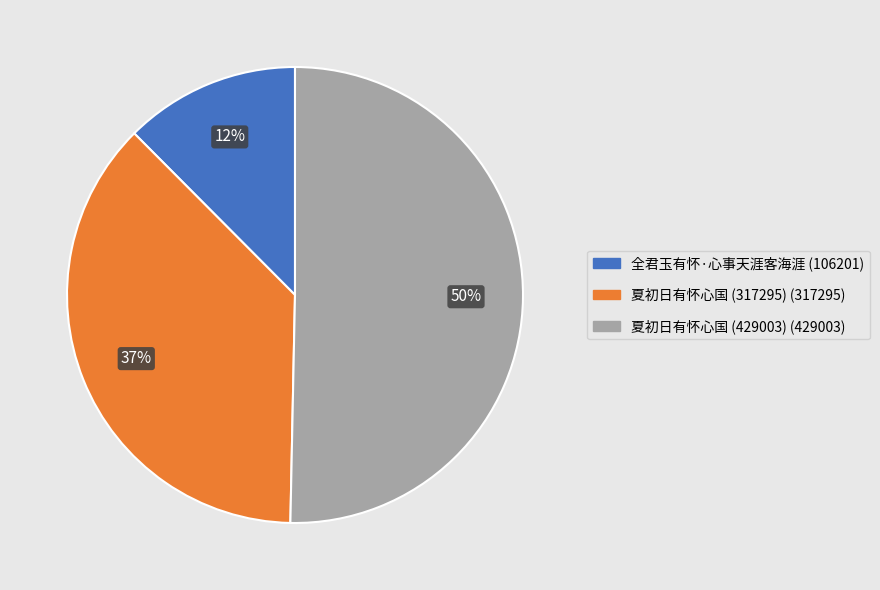

To the nearest percent, what is the difference between the 夏初日有怀心国 (429003) and 夏初日有怀心国 (317295) slice percentages?

13%